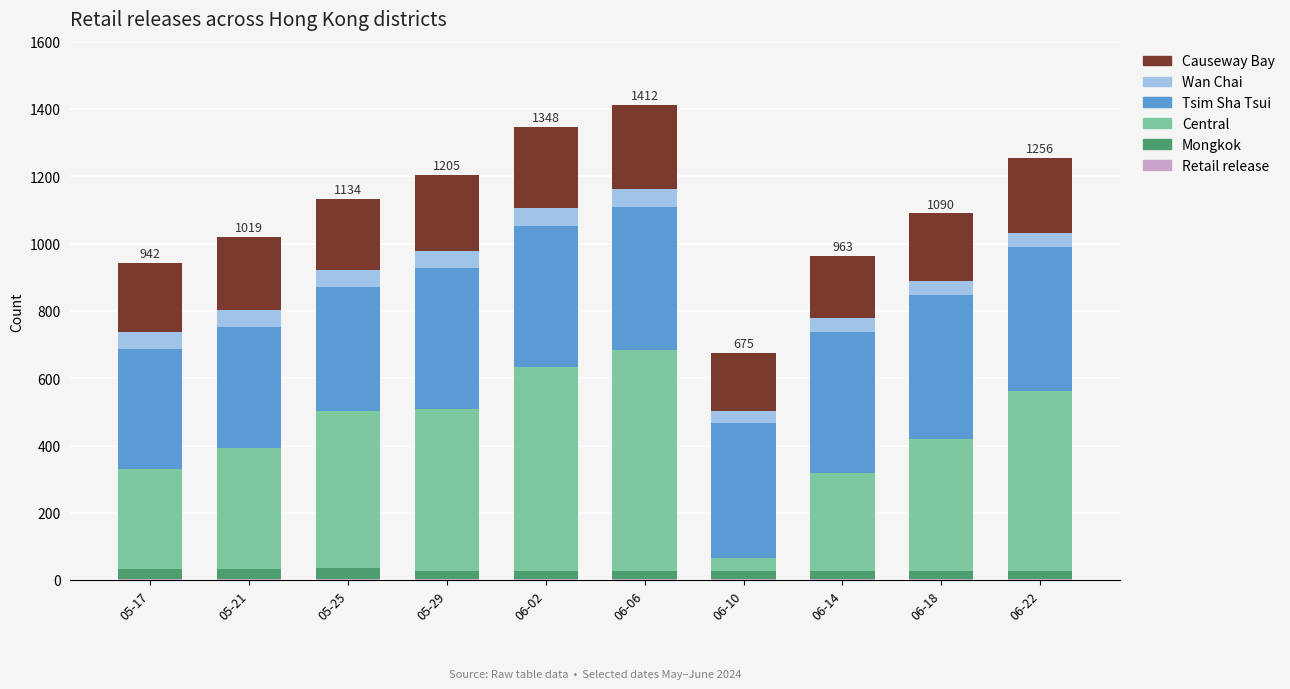

True or false: Mongkok has a value of 34 at 06-18.

False